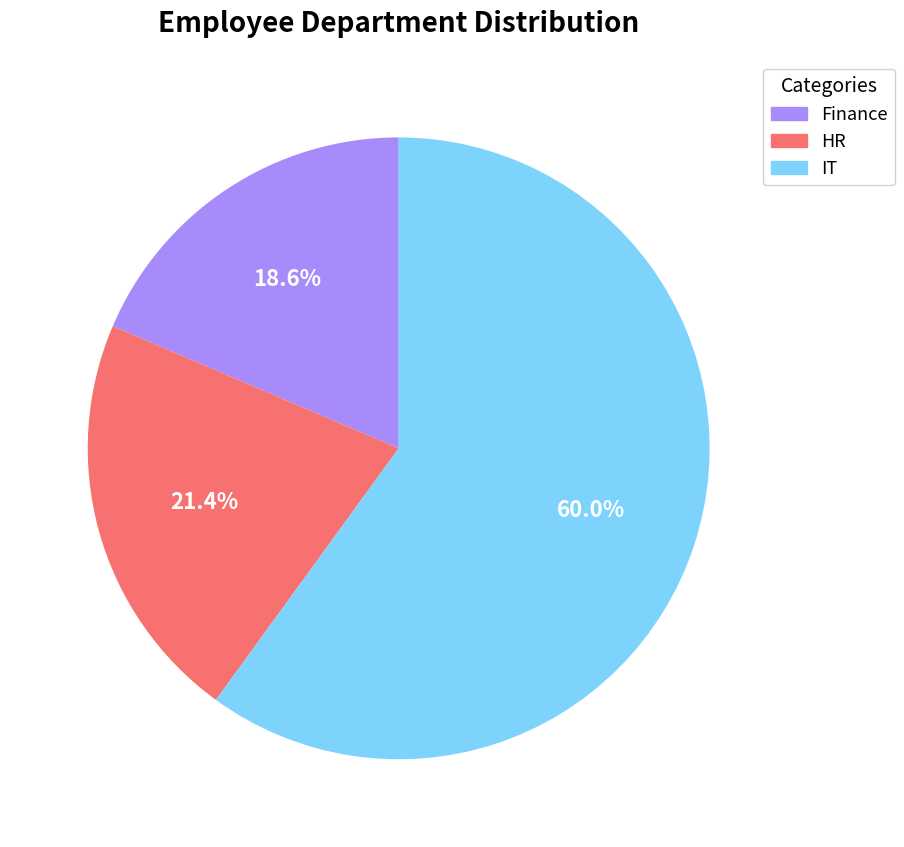

Count the number of slices in the pie.

3